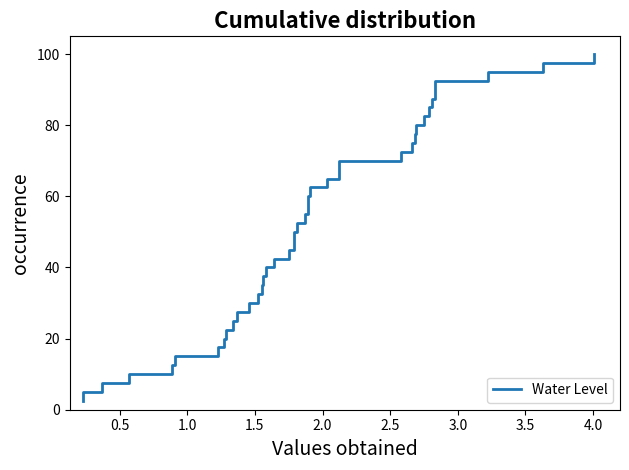

What position from the right is 1.5?

37